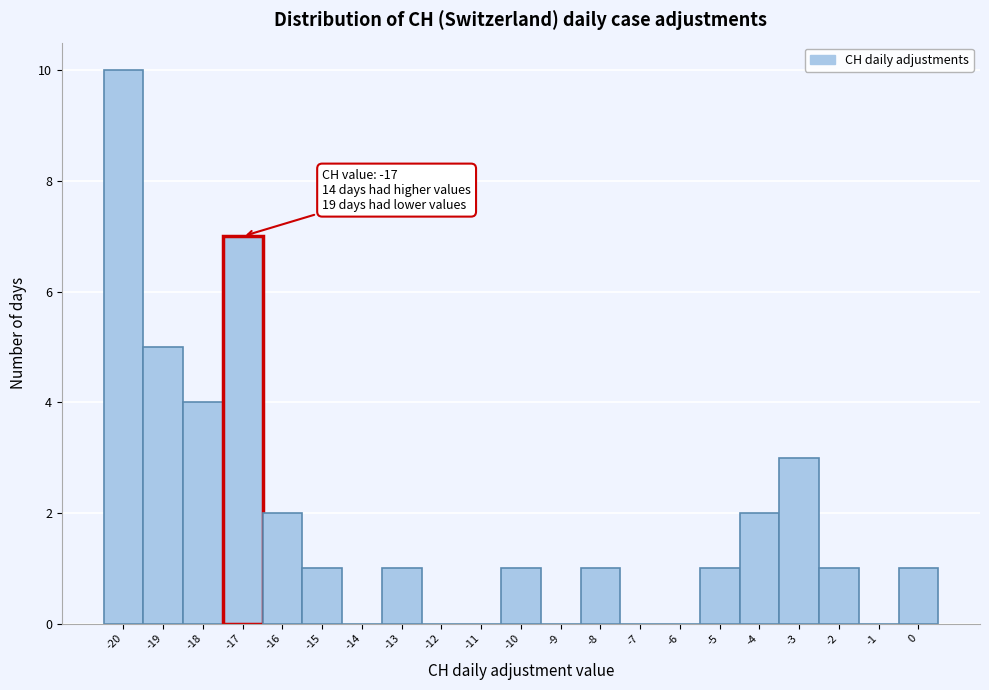

Which range on the x-axis has the tallest bar?

-20.5 to -19.5